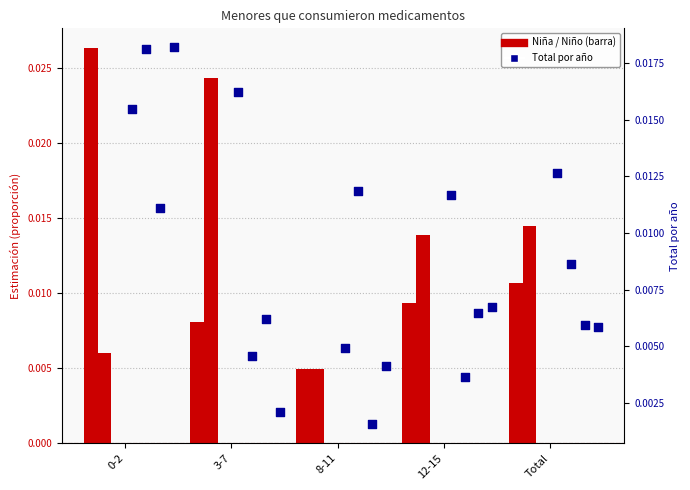

At which category is the sum across all series the highest?

0-2